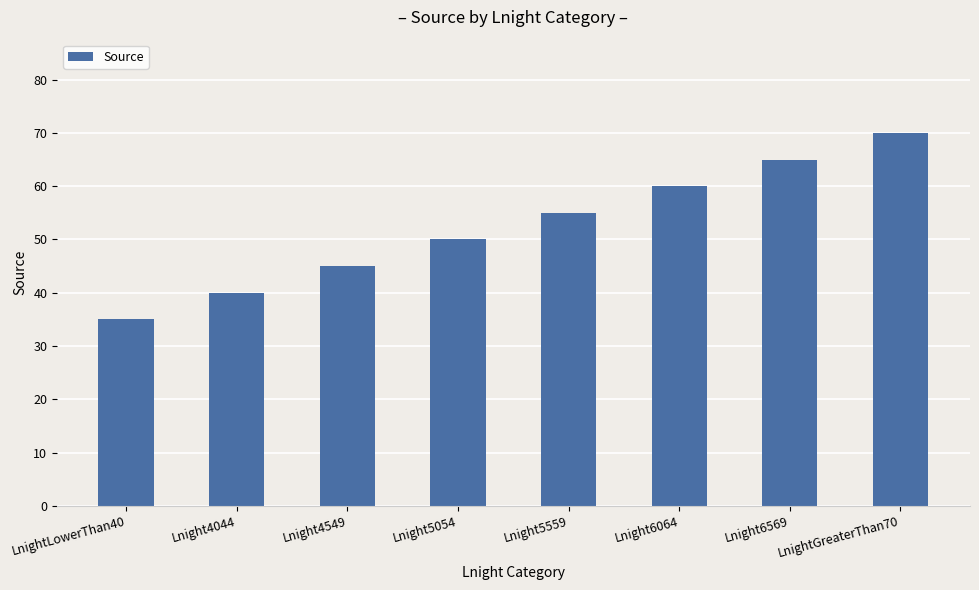

Reading left to right, what are all the values shown in this chart?

LnightLowerThan40=35	Lnight4044=40	Lnight4549=45	Lnight5054=50	Lnight5559=55	Lnight6064=60	Lnight6569=65	LnightGreaterThan70=70